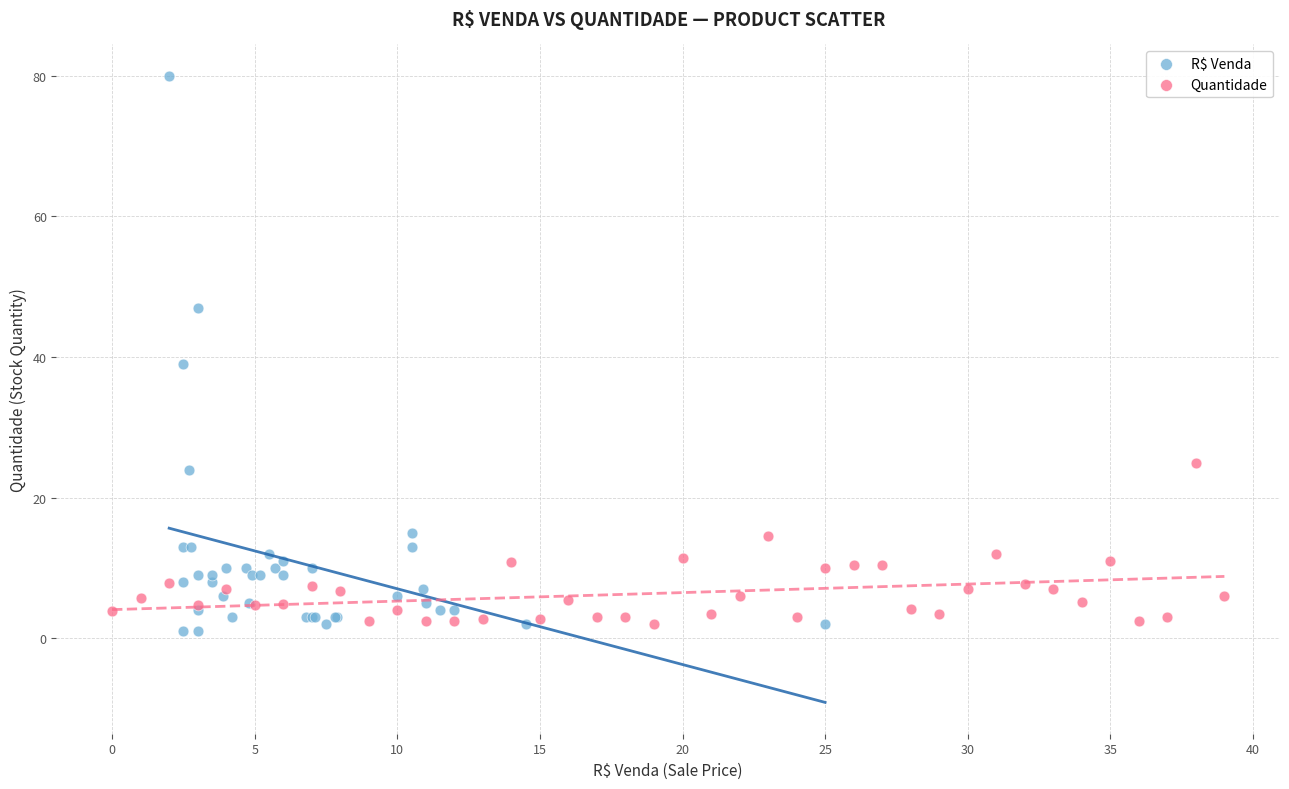

Which series reaches the maximum Y coordinate?

R$ Venda